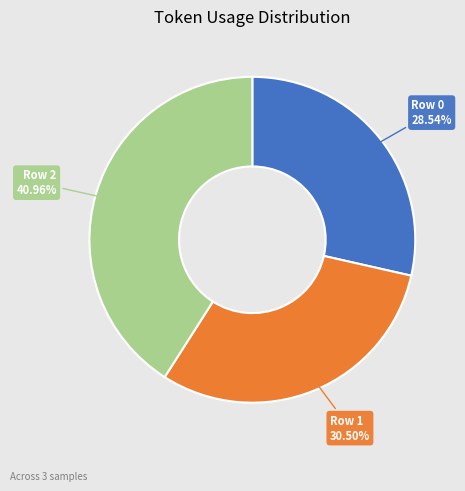

What percentage do Row 2 and Row 1 together represent?

71.5%